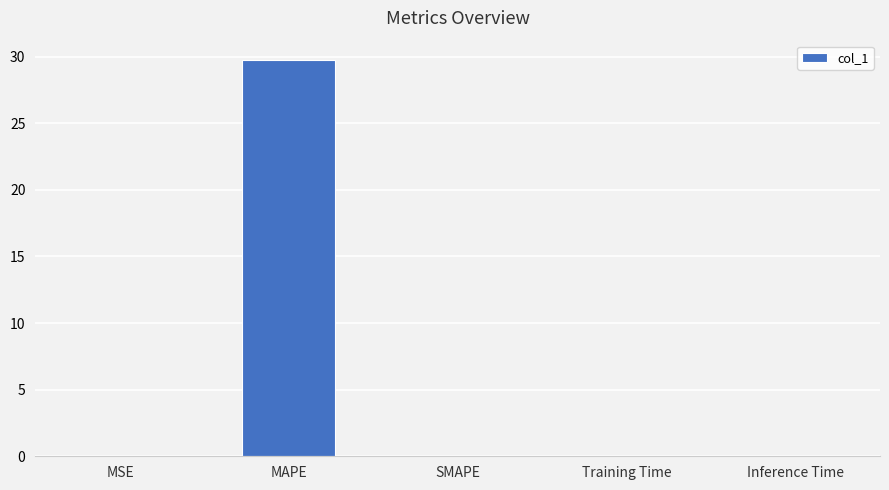

True or false: the data shows 29.7 at MAPE.

True